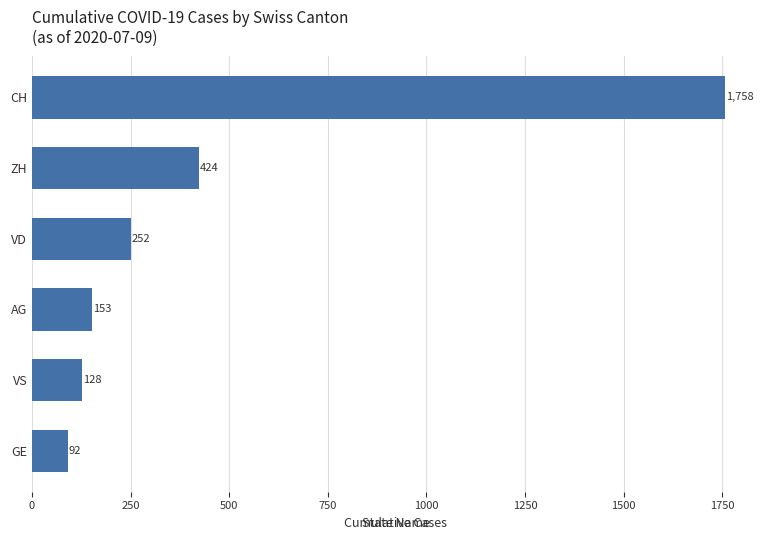

List the labels in order of value, largest first.

CH, ZH, VD, AG, VS, GE